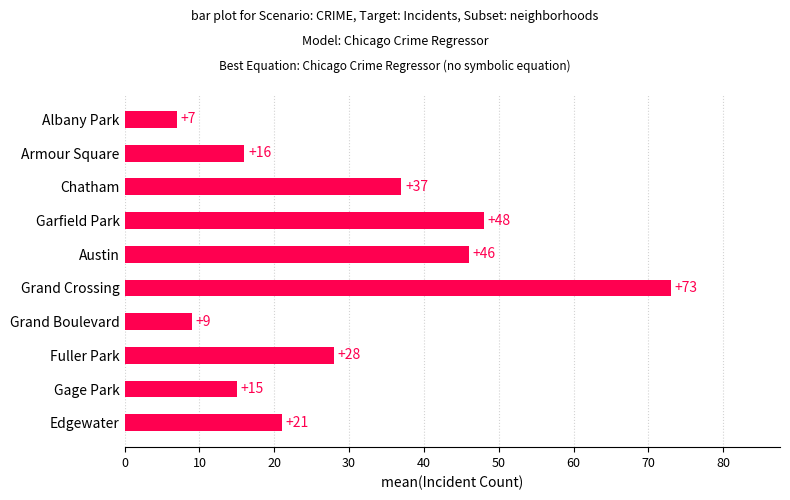

What is the change in value from Albany Park to Austin?

+39